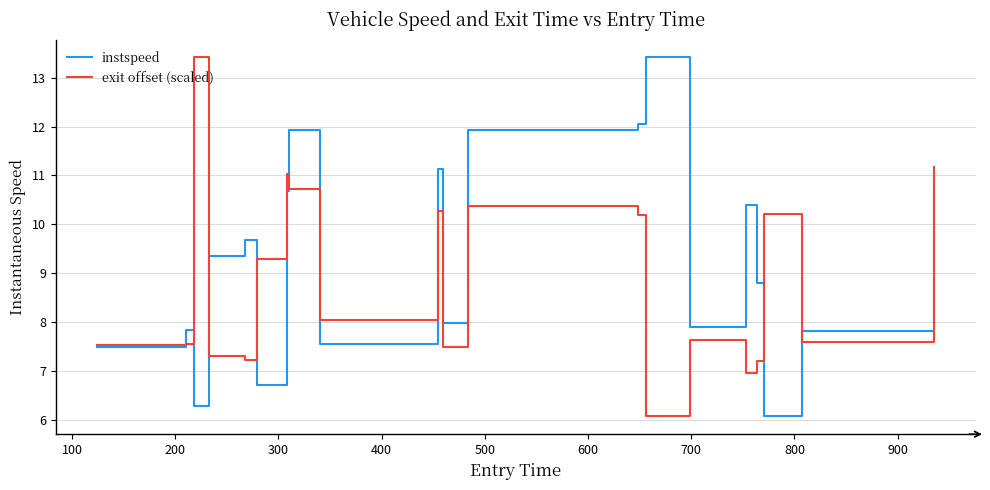

Which series has the largest total across all categories?

instspeed